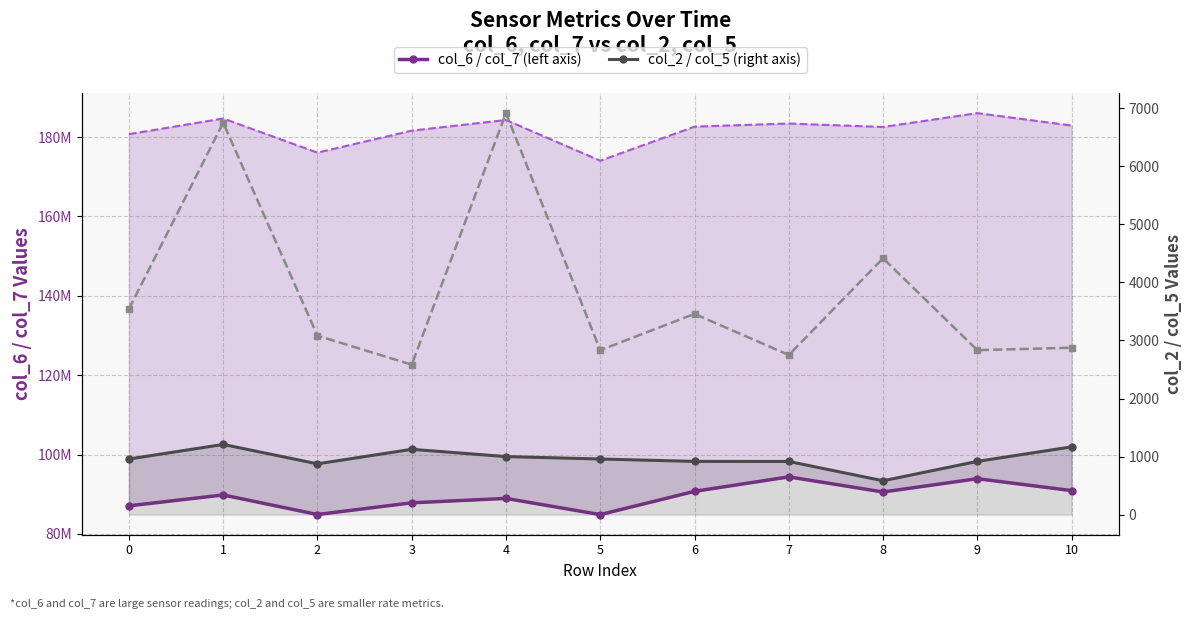

How many interior local valleys does the col_7 (upper bound) series have?

3